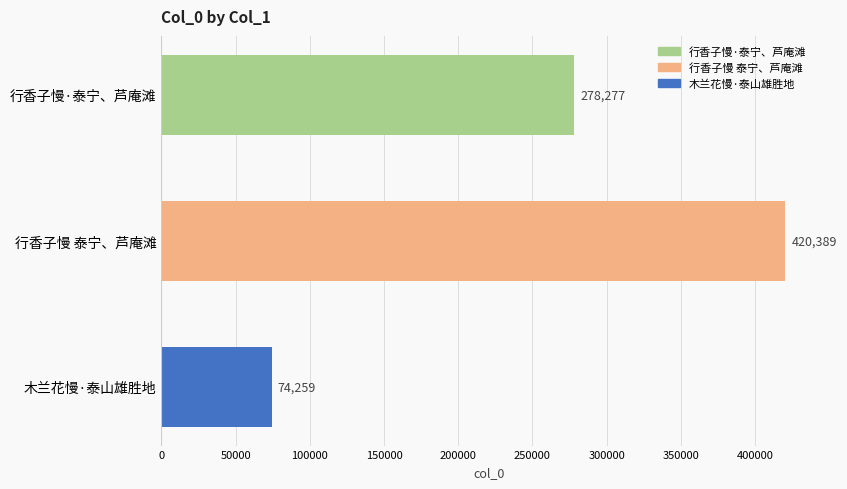

How many values are between 74259 and 420389?

3